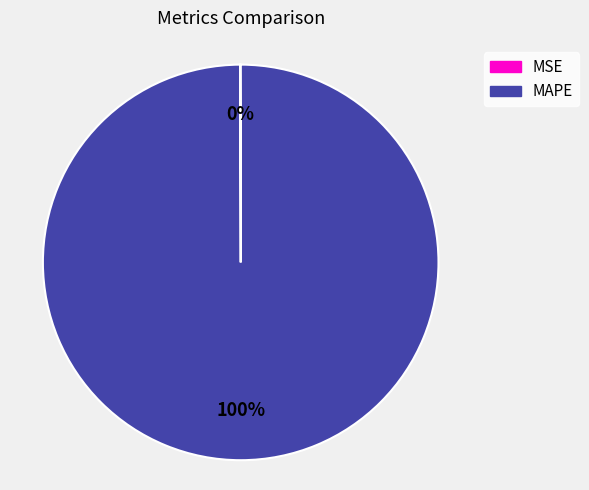

Which category accounts for the majority?

MAPE